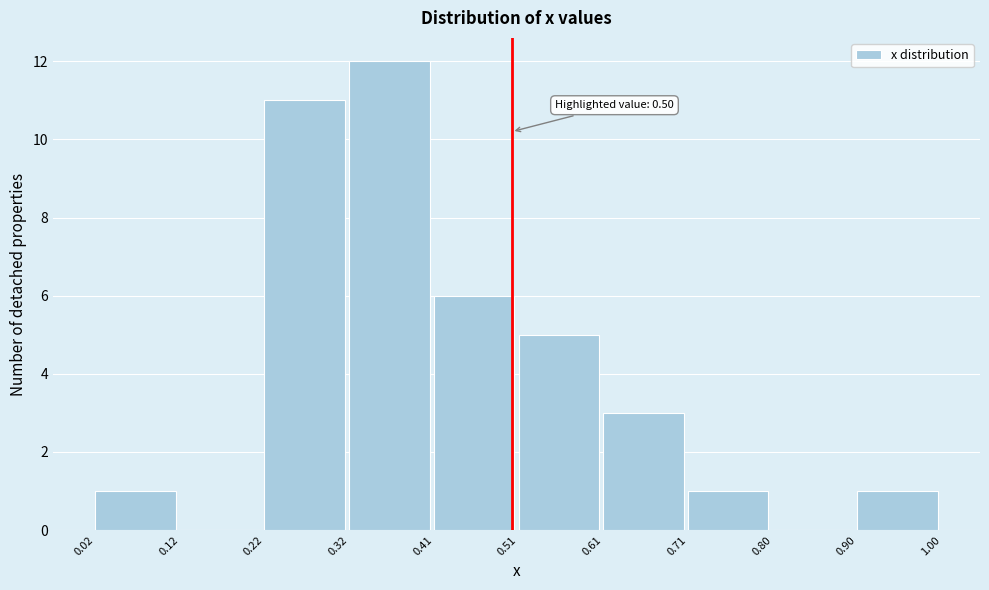

Over which range of the x-axis is the bar tallest?

0.32 to 0.41